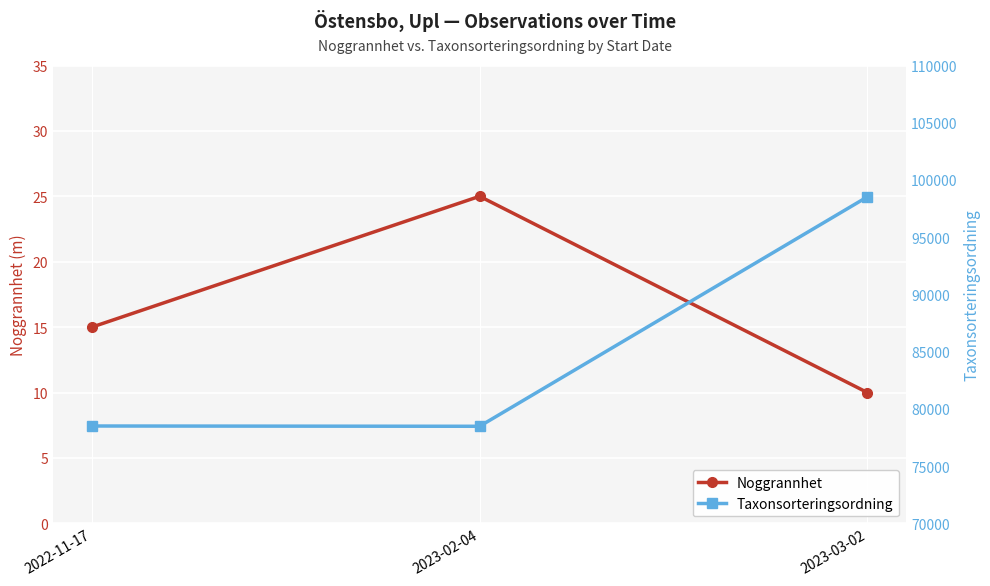

The Taxonsorteringsordning series shows 98520 at 2023-03-02. True or false?

True